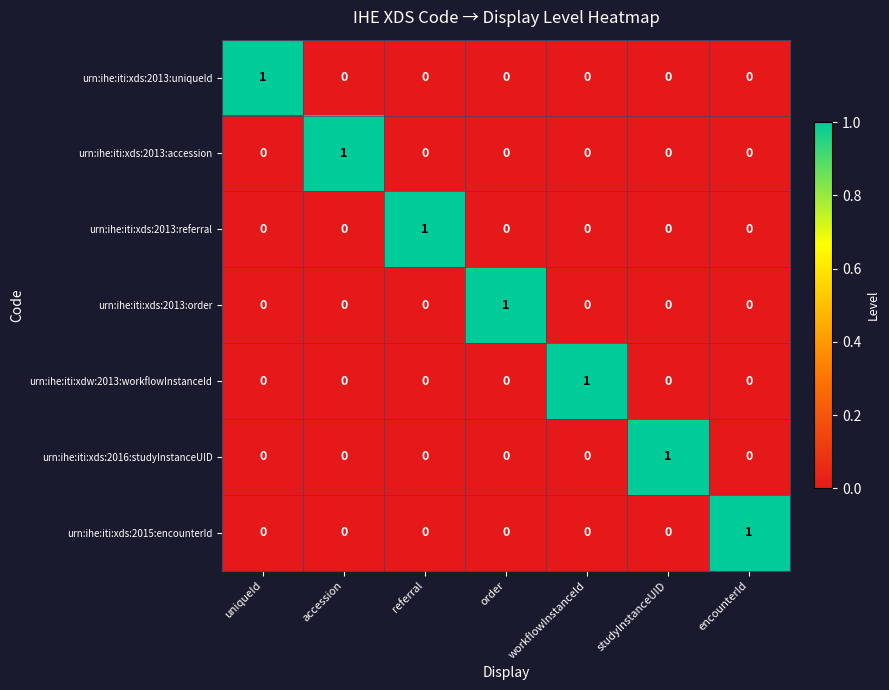

At which label does urn:ihe:iti:xds:2013:uniqueId reach its peak?

uniqueId